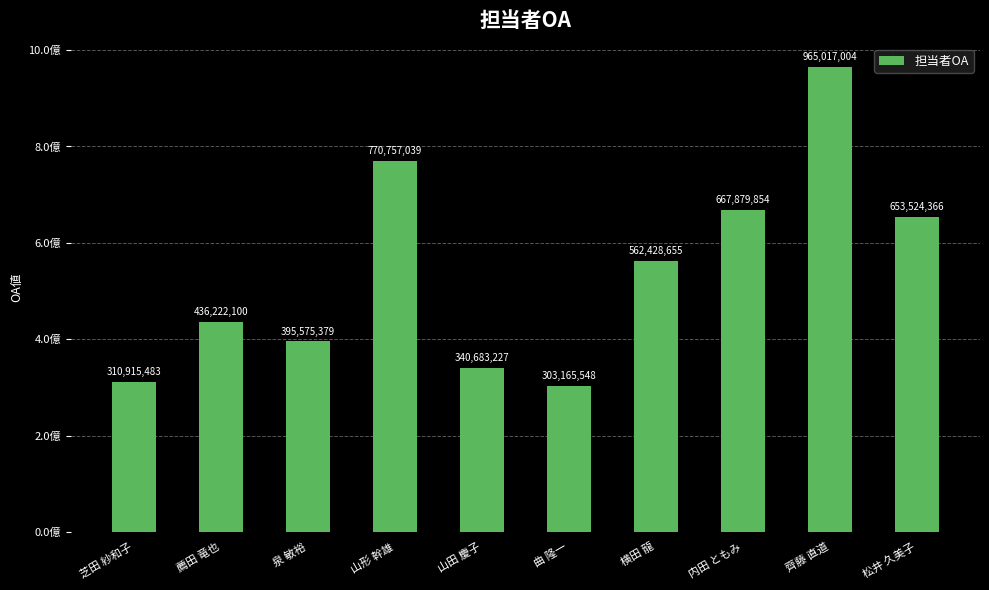

Does the chart contain any negative values?

No